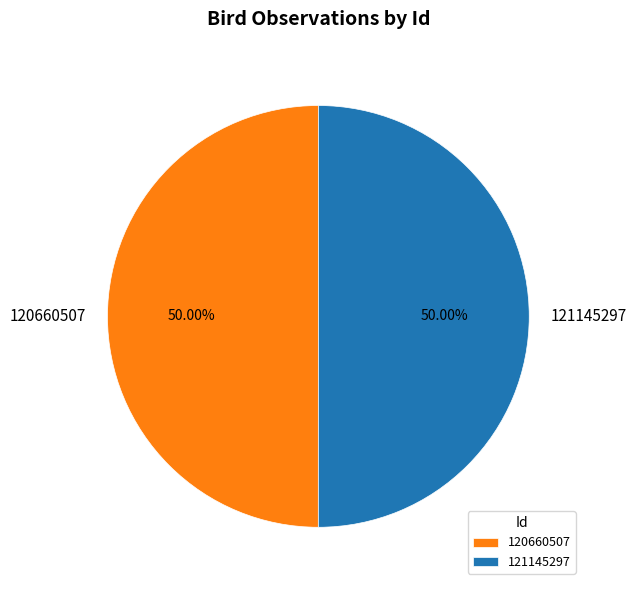

Combined, do 120660507 and 121145297 account for over 50%?

Yes